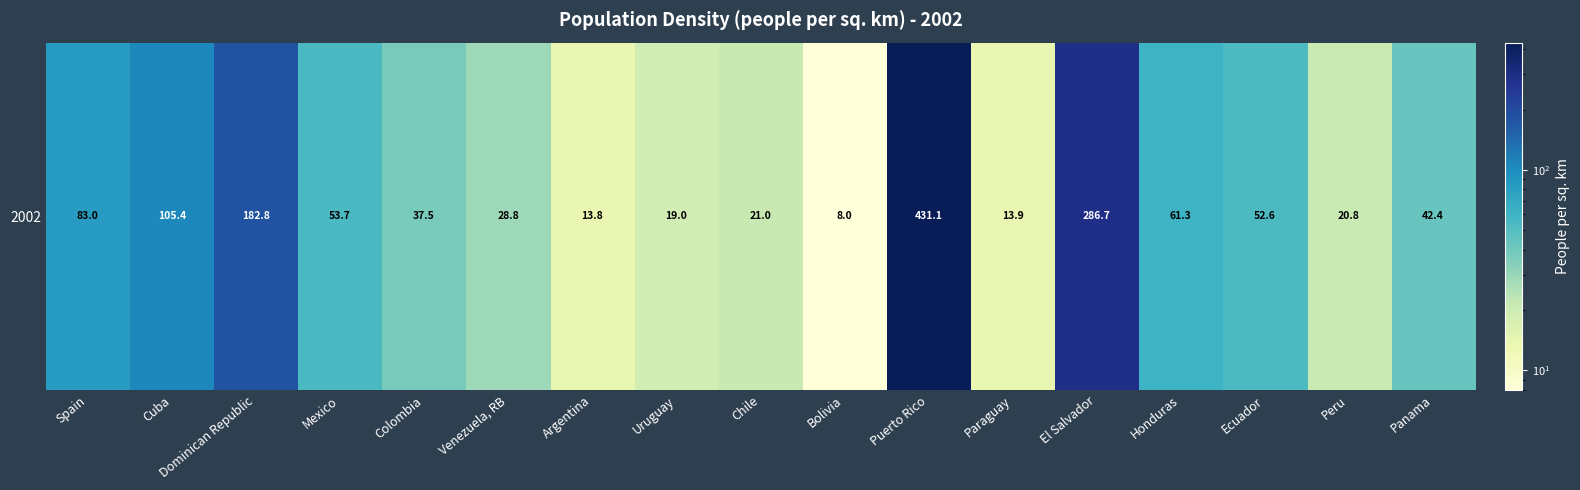

What is the approximate value at Uruguay?

19.0